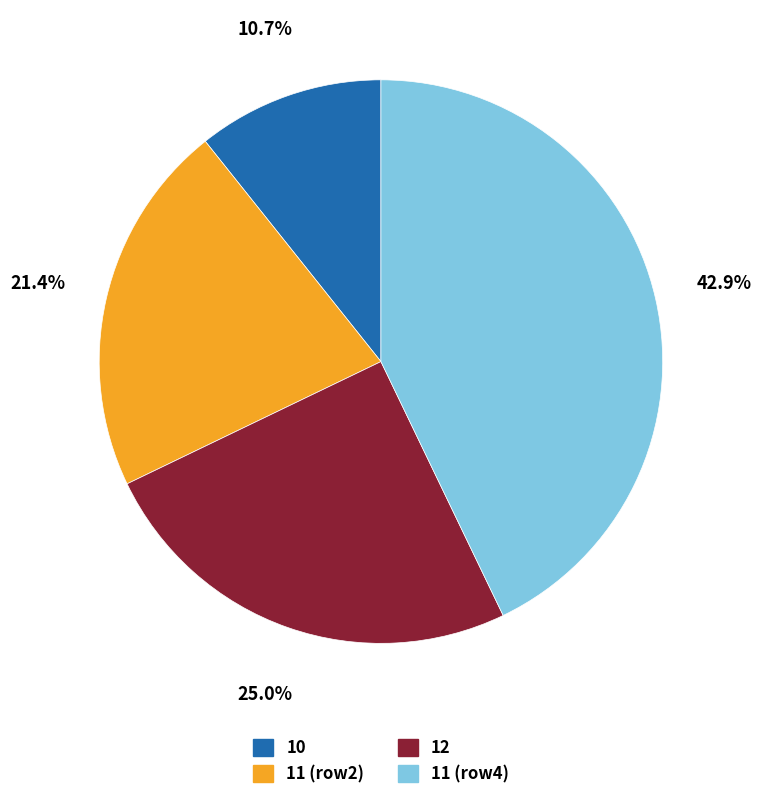

What is the ratio of the value at 10 to the value at 11 (row2)?

0.5